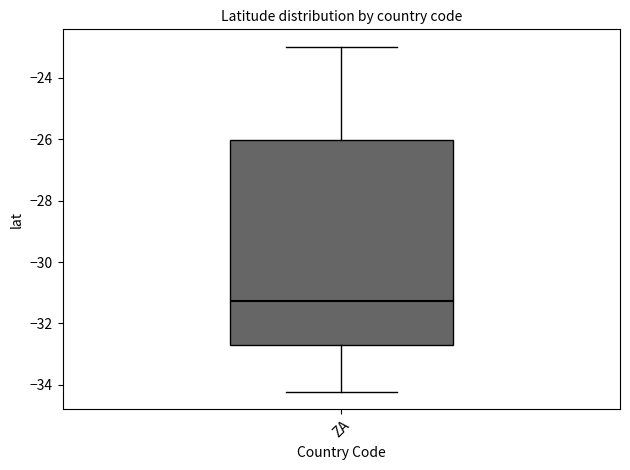

Where does the median line of the box for ZA sit on the y-axis? The values are not printed on the chart, so give them approximately, as read against the axis.

-31.2